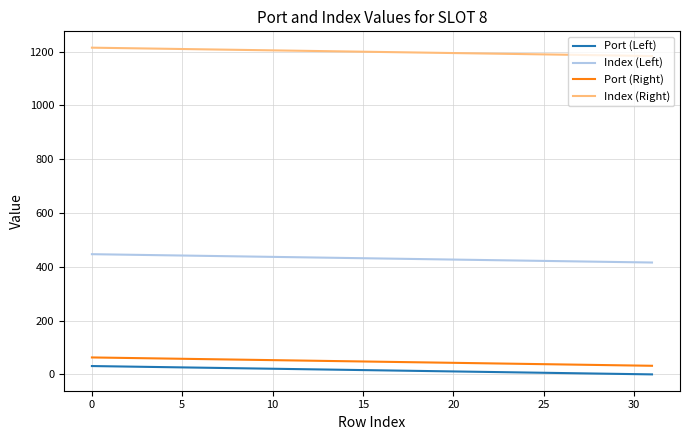

What is the greatest value displayed?

1215